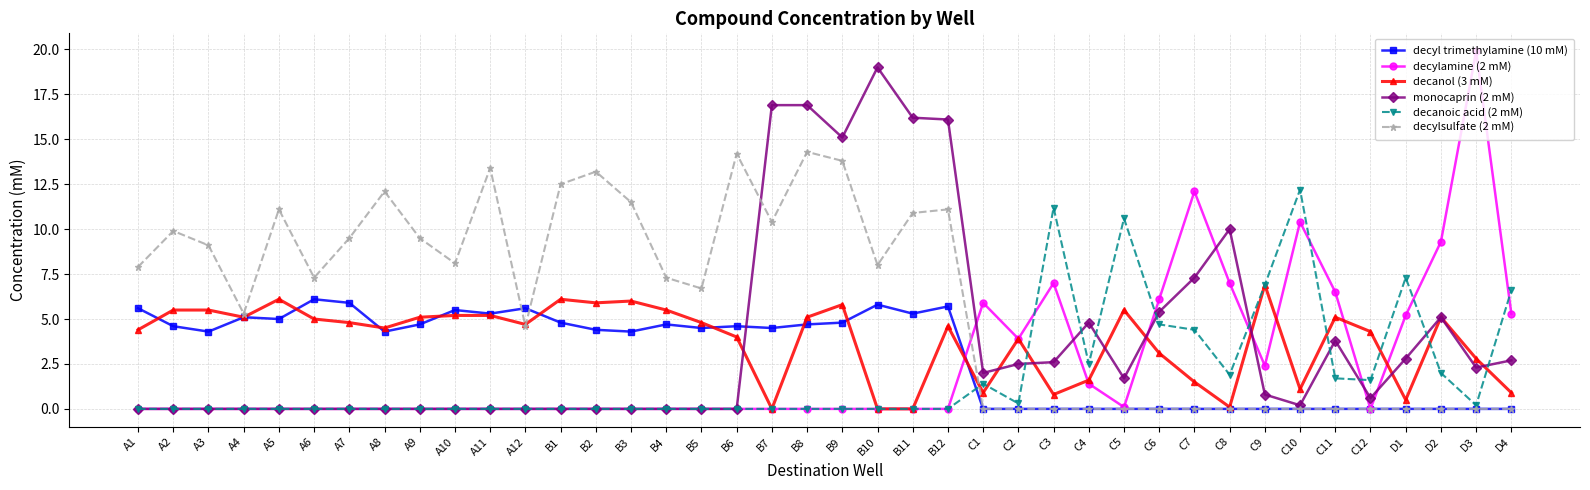

Between B10 and C12, which series saw the biggest shift?

monocaprin (2 mM)